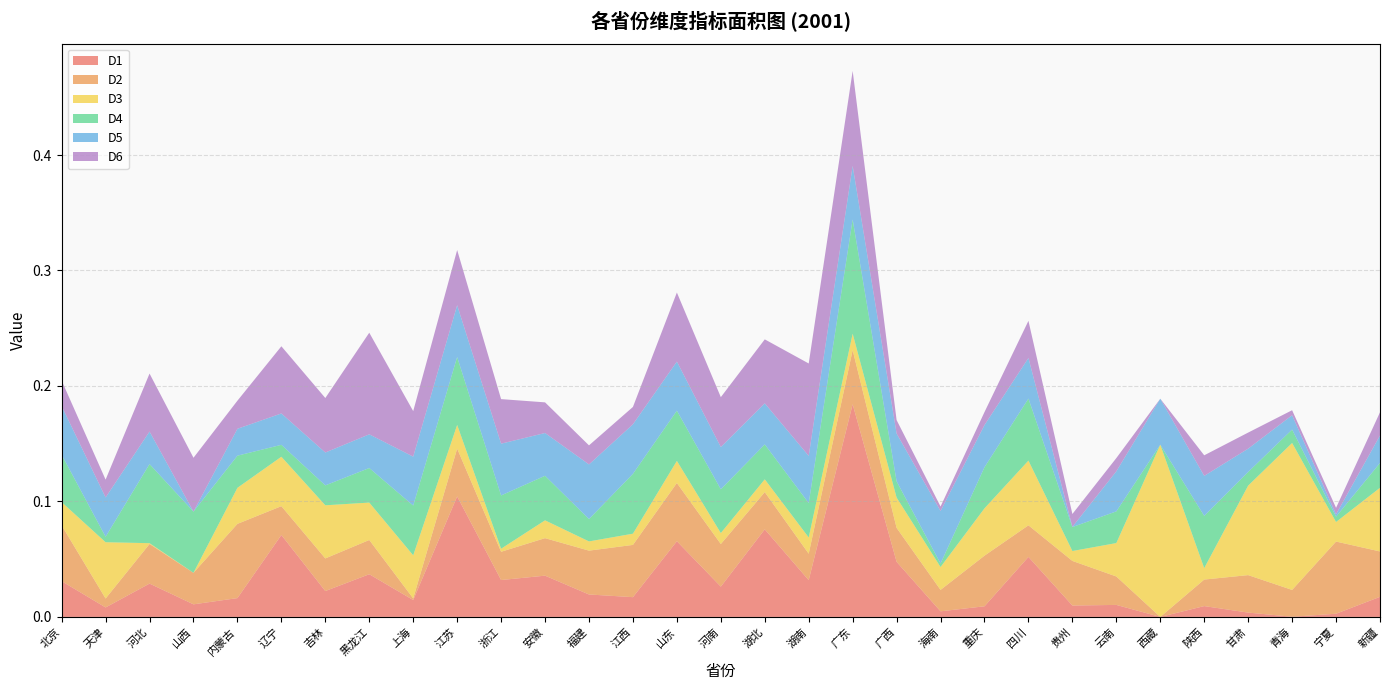

Reading right to left, what are all the values shown in this chart?

D1: 0.0	0.0	0.0	0.0	0.0	0.0	0.0	0.0	0.1	0.0	0.0	0.0	0.2	0.0	0.1	0.0	0.1	0.0	0.0	0.0	0.0	0.1	0.0	0.0	0.0	0.1	0.0	0.0	0.0	0.0	0.0
D2: 0.0	0.1	0.0	0.0	0.0	0.0	0.0	0.0	0.0	0.0	0.0	0.0	0.0	0.0	0.0	0.0	0.1	0.0	0.0	0.0	0.0	0.0	0.0	0.0	0.0	0.0	0.1	0.0	0.0	0.0	0.0
D3: 0.1	0.0	0.1	0.1	0.0	0.1	0.0	0.0	0.1	0.0	0.0	0.0	0.0	0.0	0.0	0.0	0.0	0.0	0.0	0.0	0.0	0.0	0.0	0.0	0.0	0.0	0.0	0.0	0.0	0.0	0.0
D4: 0.0	0.0	0.0	0.0	0.0	0.0	0.0	0.0	0.1	0.0	0.0	0.0	0.1	0.0	0.0	0.0	0.0	0.1	0.0	0.0	0.0	0.1	0.0	0.0	0.0	0.0	0.0	0.1	0.1	0.0	0.0
D5: 0.0	0.0	0.0	0.0	0.0	0.0	0.0	0.0	0.0	0.0	0.0	0.0	0.0	0.0	0.0	0.0	0.0	0.0	0.0	0.0	0.0	0.0	0.0	0.0	0.0	0.0	0.0	0.0	0.0	0.0	0.0
D6: 0.0	0.0	0.0	0.0	0.0	0.0	0.0	0.0	0.0	0.0	0.0	0.0	0.1	0.1	0.1	0.0	0.1	0.0	0.0	0.0	0.0	0.0	0.0	0.1	0.0	0.1	0.0	0.0	0.1	0.0	0.0